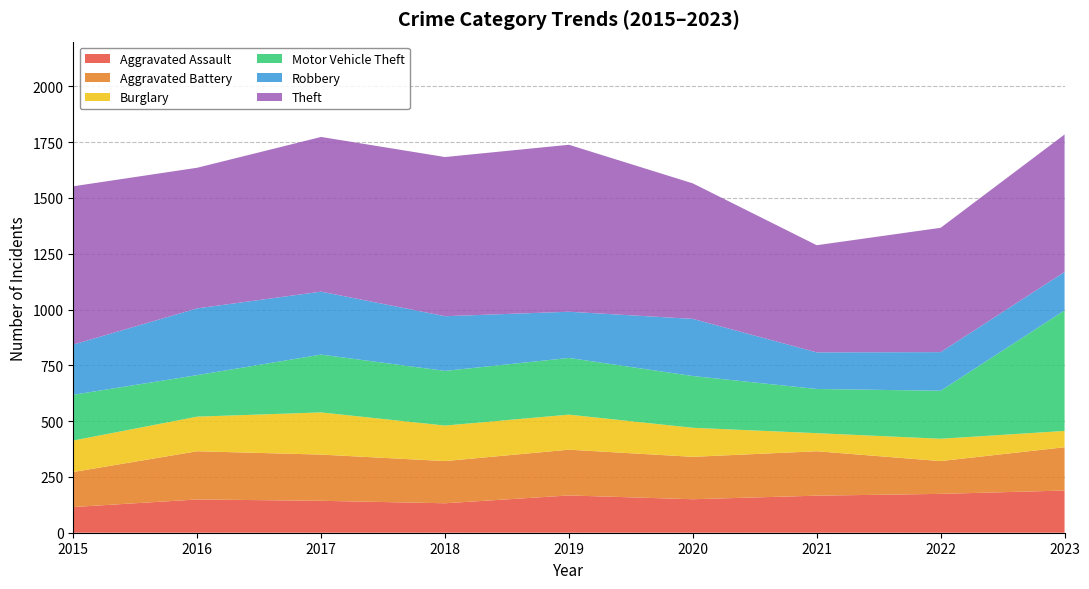

Reading left to right, extract all data points from this chart.

Aggravated Assault: 115	149	143	132	167	150	166	174	189
Aggravated Battery: 157	216	207	189	205	190	199	147	194
Burglary: 141	155	189	159	157	130	81	100	73
Motor Vehicle Theft: 205	186	259	245	254	232	198	215	540
Robbery: 225	299	282	245	207	256	164	173	172
Theft: 709	630	693	713	748	607	480	557	616